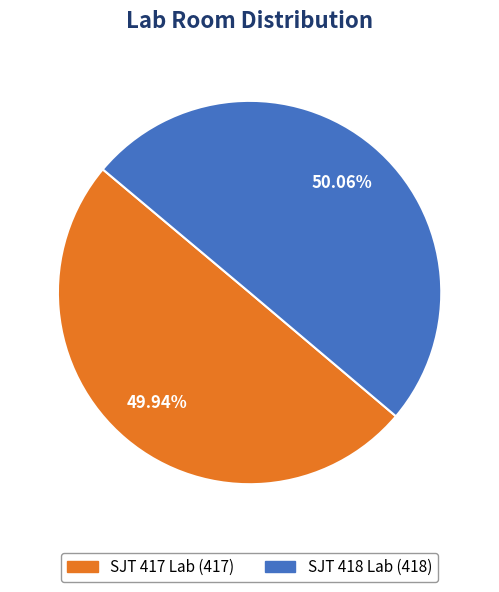

True or false: SJT 417 Lab accounts for 42% of the total.

False